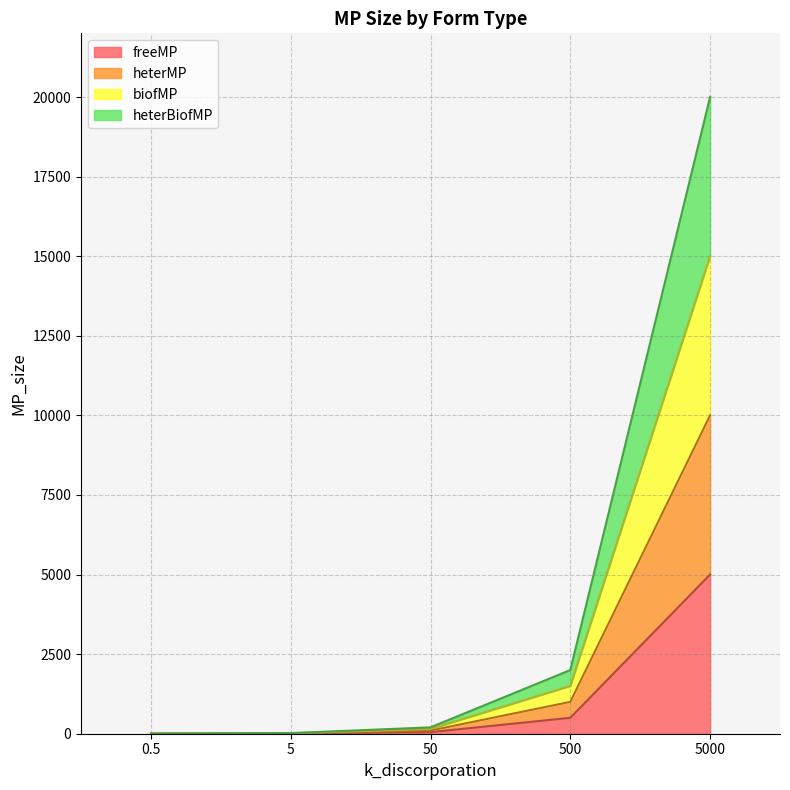

True or false: biofMP has more than 1 points higher than both neighbors.

False